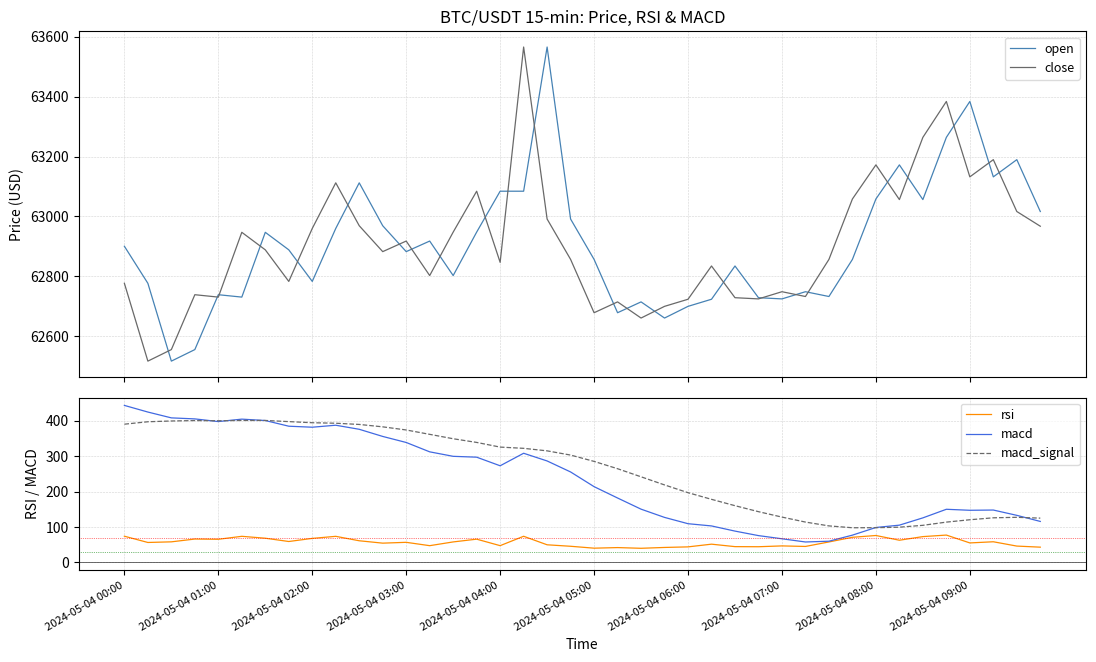

What is the average value of the rsi series?

57.1